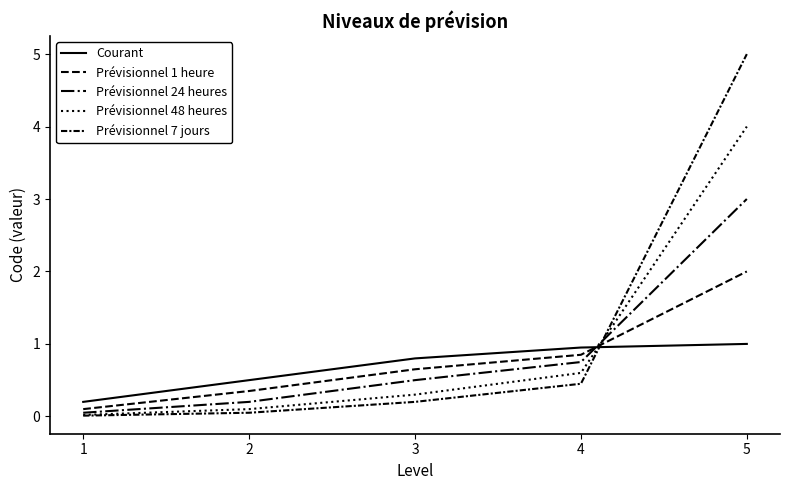

Is this an area chart (filled region under the line)?

No